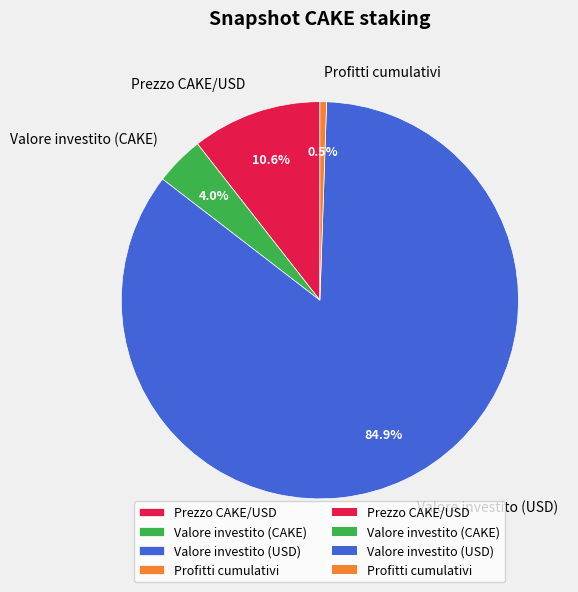

Which category has the smallest portion of the pie?

Profitti cumulativi